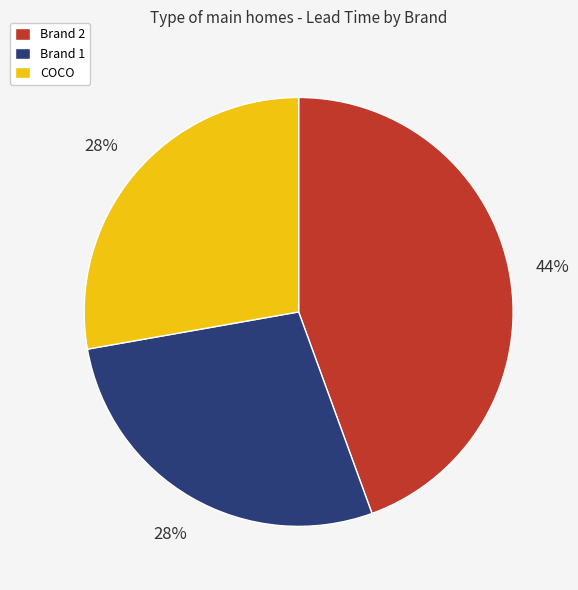

To the nearest percent, what portion does Brand 2 represent?

44%